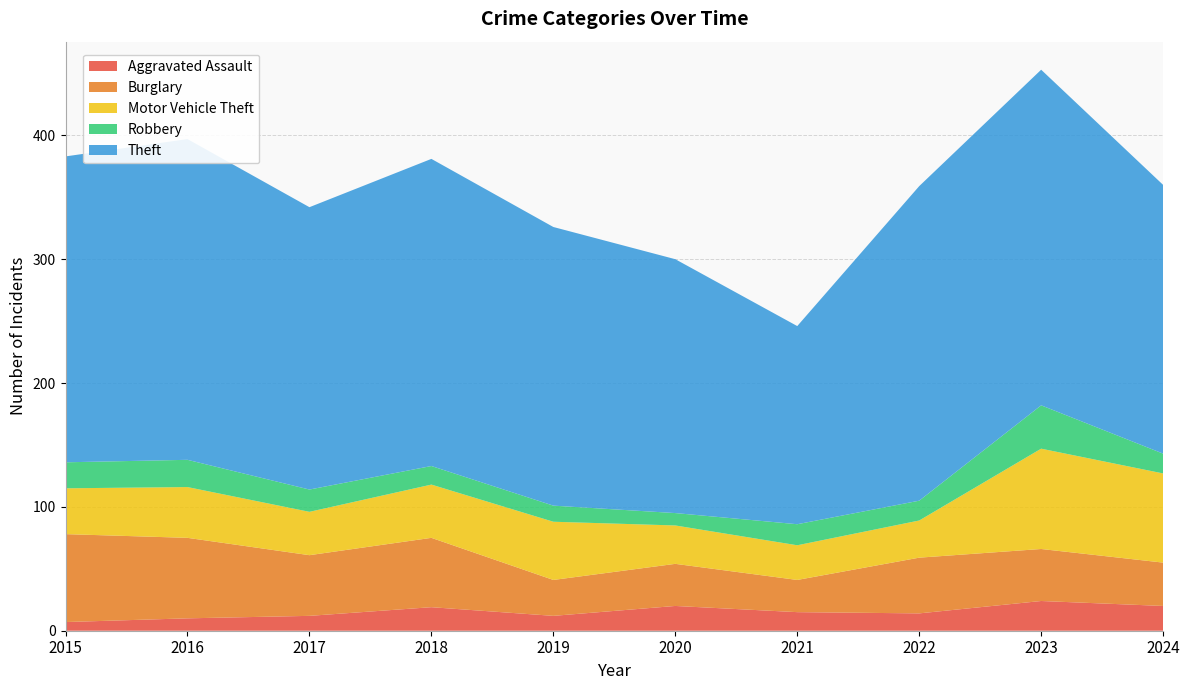

Reading left to right, extract all data points from this chart.

Aggravated Assault: 2015=7	2016=10	2017=12	2018=19	2019=12	2020=20	2021=15	2022=14	2023=24	2024=20
Burglary: 2015=71	2016=65	2017=49	2018=56	2019=29	2020=34	2021=26	2022=45	2023=42	2024=35
Motor Vehicle Theft: 2015=37	2016=41	2017=35	2018=43	2019=47	2020=31	2021=28	2022=30	2023=81	2024=72
Robbery: 2015=21	2016=22	2017=18	2018=15	2019=13	2020=10	2021=17	2022=16	2023=35	2024=16
Theft: 2015=247	2016=259	2017=228	2018=248	2019=225	2020=205	2021=160	2022=254	2023=271	2024=217